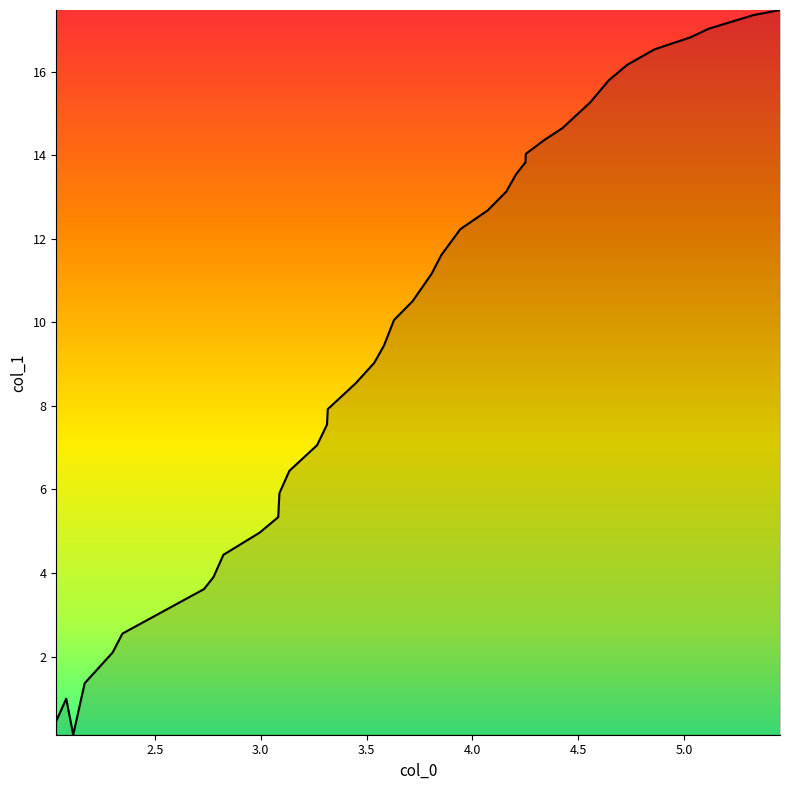

What is the maximum value shown in the chart?

17.5